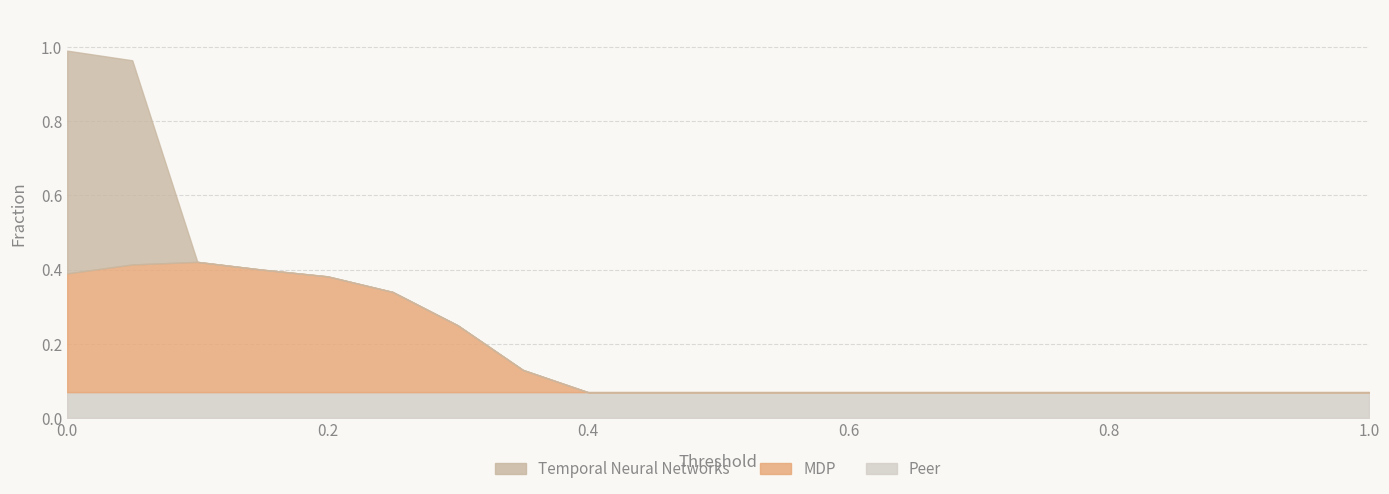

Reading left to right, extract all data points from this chart.

Temporal Neural Networks: 0=0.6	1=0.6	2=0.0	3=0.0	4=0.0	5=0.0	6=0.0	7=0.0	8=0.0	9=0.0	10=0.0	11=0.0	12=0.0	13=0.0	14=0.0	15=0.0	16=0.0	17=0.0	18=0.0	19=0.0
MDP: 0=0.3	1=0.3	2=0.4	3=0.3	4=0.3	5=0.3	6=0.2	7=0.1	8=0.0	9=0.0	10=0.0	11=0.0	12=0.0	13=0.0	14=0.0	15=0.0	16=0.0	17=0.0	18=0.0	19=0.0
Peer: 0=0.1	1=0.1	2=0.1	3=0.1	4=0.1	5=0.1	6=0.1	7=0.1	8=0.1	9=0.1	10=0.1	11=0.1	12=0.1	13=0.1	14=0.1	15=0.1	16=0.1	17=0.1	18=0.1	19=0.1